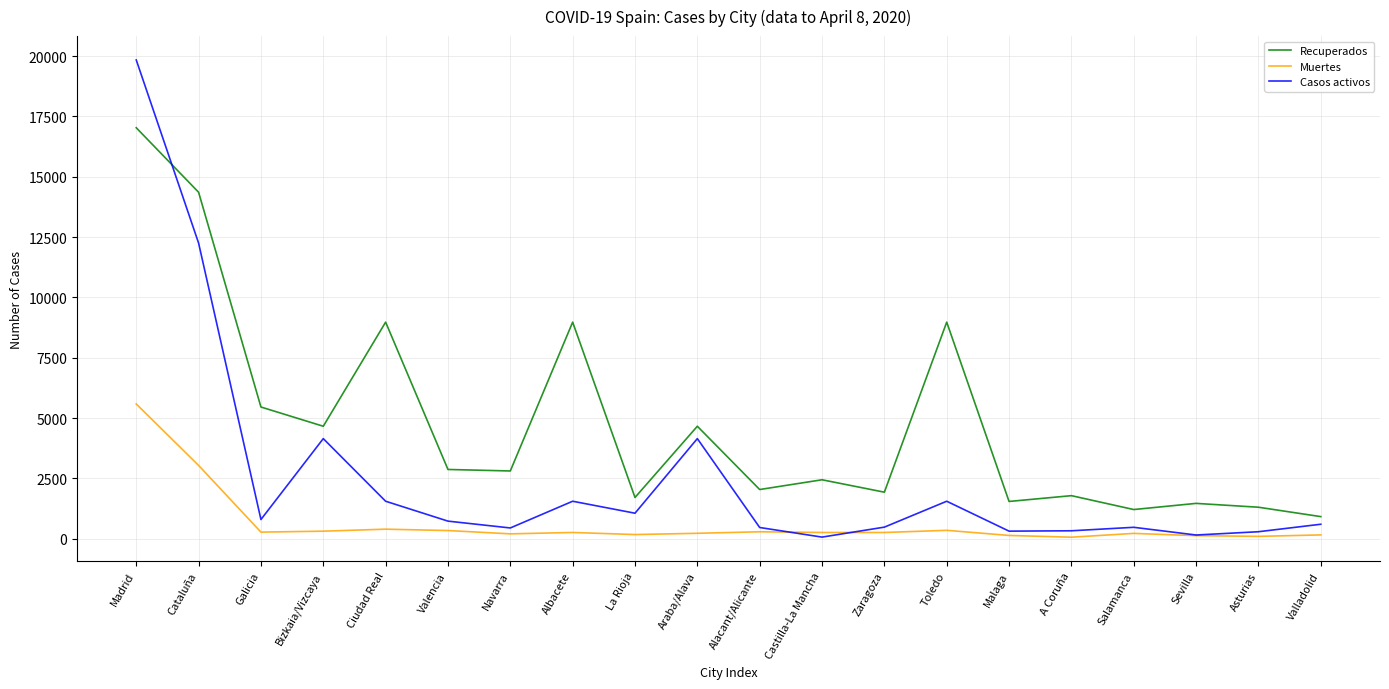

At which label is Muertes closest to 2826?

Cataluña